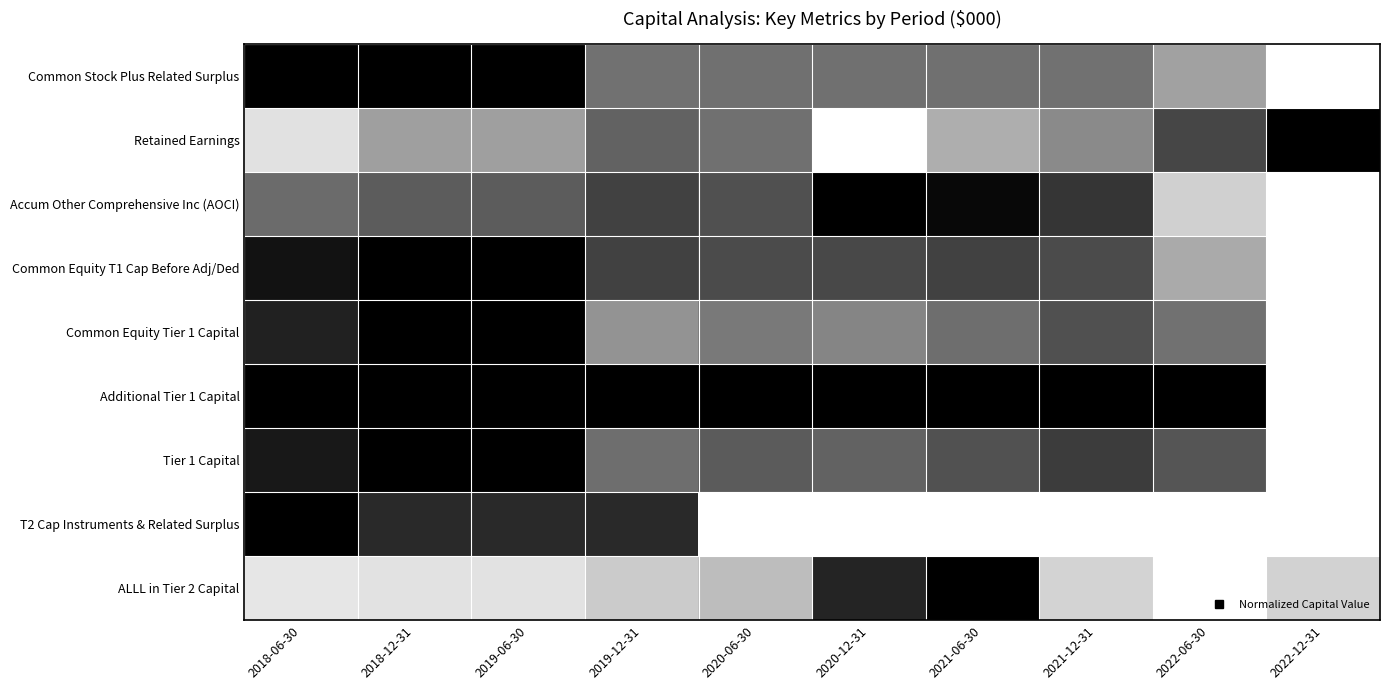

Reading left to right, list all the values displayed in this chart.

Common Stock Plus Related Surplus: 2018-06-30=1.0	2018-12-31=1.0	2019-06-30=1.0	2019-12-31=0.6	2020-06-30=0.6	2020-12-31=0.6	2021-06-30=0.6	2021-12-31=0.6	2022-06-30=0.4	2022-12-31=0.0
Retained Earnings: 2018-06-30=0.1	2018-12-31=0.4	2019-06-30=0.4	2019-12-31=0.6	2020-06-30=0.6	2020-12-31=0.0	2021-06-30=0.3	2021-12-31=0.5	2022-06-30=0.7	2022-12-31=1.0
Accum Other Comprehensive Inc (AOCI): 2018-06-30=0.6	2018-12-31=0.6	2019-06-30=0.6	2019-12-31=0.7	2020-06-30=0.7	2020-12-31=1.0	2021-06-30=1.0	2021-12-31=0.8	2022-06-30=0.2	2022-12-31=0.0
Common Equity T1 Cap Before Adj/Ded: 2018-06-30=0.9	2018-12-31=1.0	2019-06-30=1.0	2019-12-31=0.7	2020-06-30=0.7	2020-12-31=0.7	2021-06-30=0.7	2021-12-31=0.7	2022-06-30=0.3	2022-12-31=0.0
Common Equity Tier 1 Capital: 2018-06-30=0.9	2018-12-31=1.0	2019-06-30=1.0	2019-12-31=0.4	2020-06-30=0.5	2020-12-31=0.5	2021-06-30=0.6	2021-12-31=0.7	2022-06-30=0.6	2022-12-31=0.0
Additional Tier 1 Capital: 2018-06-30=1.0	2018-12-31=1.0	2019-06-30=1.0	2019-12-31=1.0	2020-06-30=1.0	2020-12-31=1.0	2021-06-30=1.0	2021-12-31=1.0	2022-06-30=1.0	2022-12-31=0.0
Tier 1 Capital: 2018-06-30=0.9	2018-12-31=1.0	2019-06-30=1.0	2019-12-31=0.6	2020-06-30=0.6	2020-12-31=0.6	2021-06-30=0.7	2021-12-31=0.8	2022-06-30=0.7	2022-12-31=0.0
T2 Cap Instruments & Related Surplus: 2018-06-30=1.0	2018-12-31=0.8	2019-06-30=0.8	2019-12-31=0.8	2020-06-30=0.0	2020-12-31=0.0	2021-06-30=0.0	2021-12-31=0.0	2022-06-30=0.0	2022-12-31=0.0
ALLL in Tier 2 Capital: 2018-06-30=0.1	2018-12-31=0.1	2019-06-30=0.1	2019-12-31=0.2	2020-06-30=0.3	2020-12-31=0.9	2021-06-30=1.0	2021-12-31=0.2	2022-06-30=0.0	2022-12-31=0.2